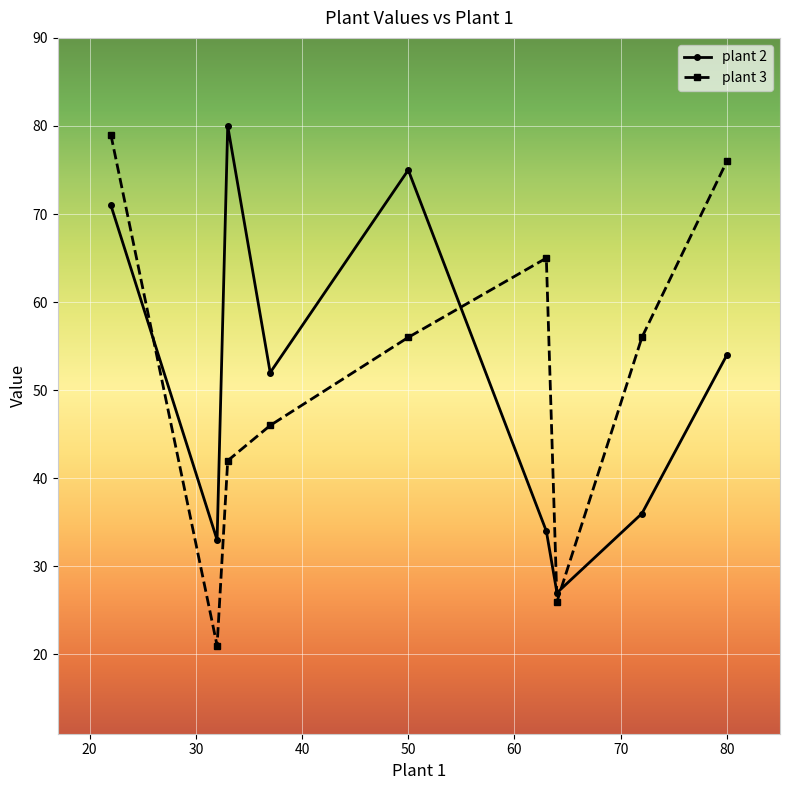

At how many categories does at least one series exceed 44?

7